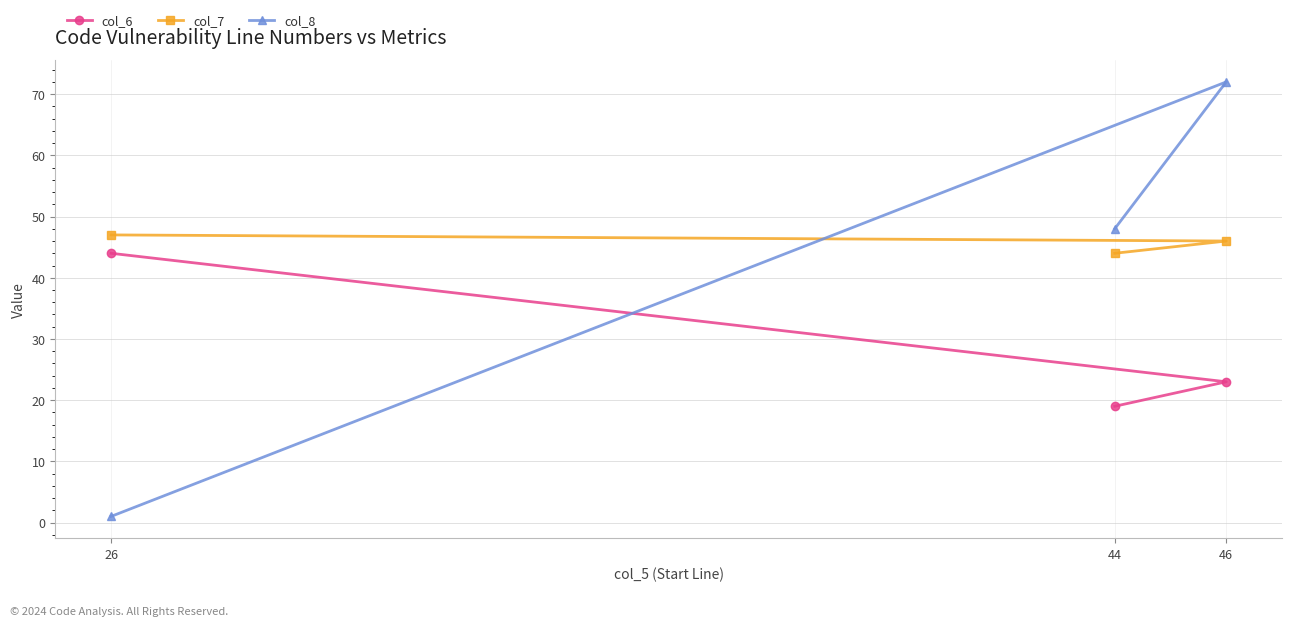

Reading right to left, list all the values displayed in this chart.

col_6: 46=23	44=19	26=44
col_7: 46=46	44=44	26=47
col_8: 46=72	44=48	26=1